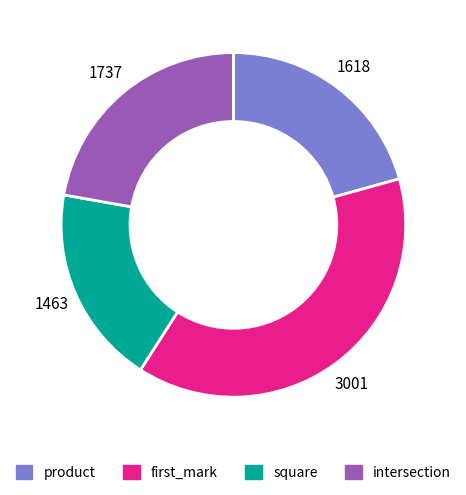

Approximately how many times larger is the value at intersection compared to square?

1.2